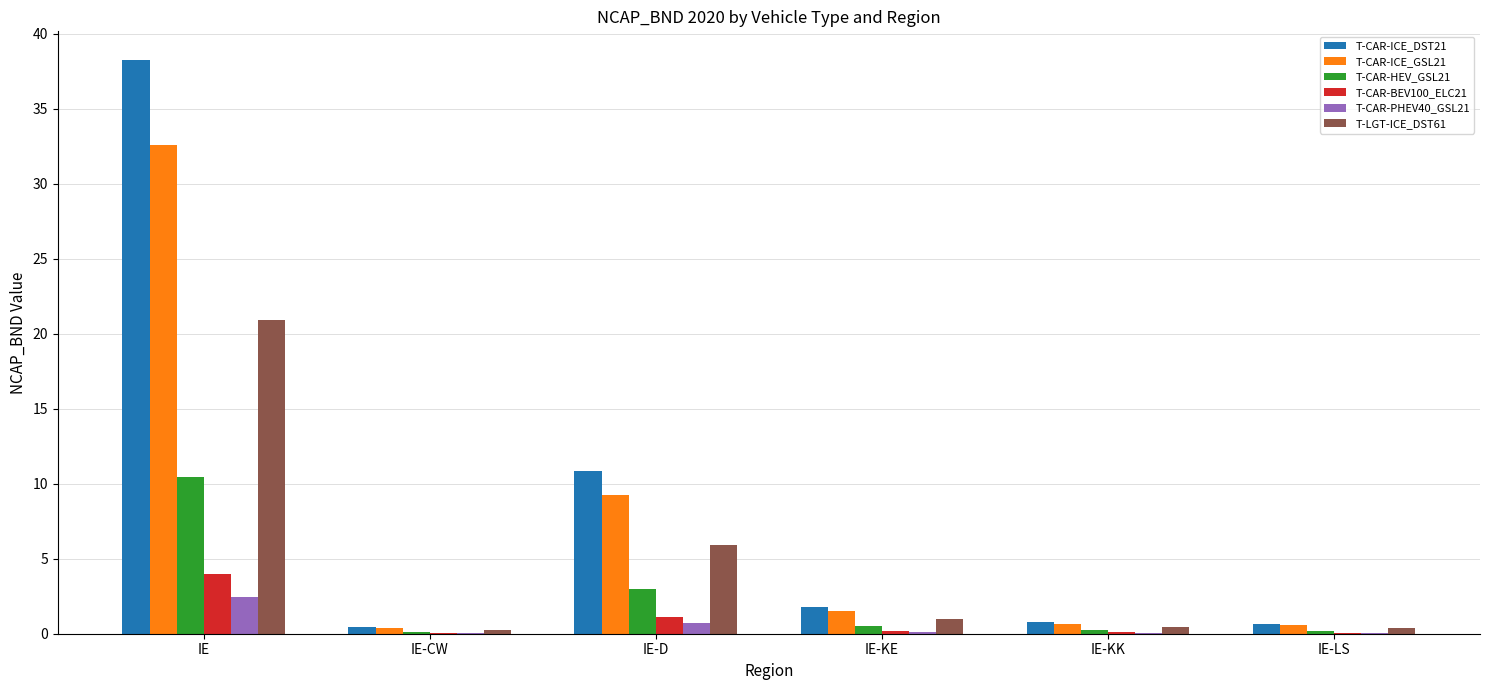

What is the average value of the T-LGT-ICE_DST61 series?

4.8